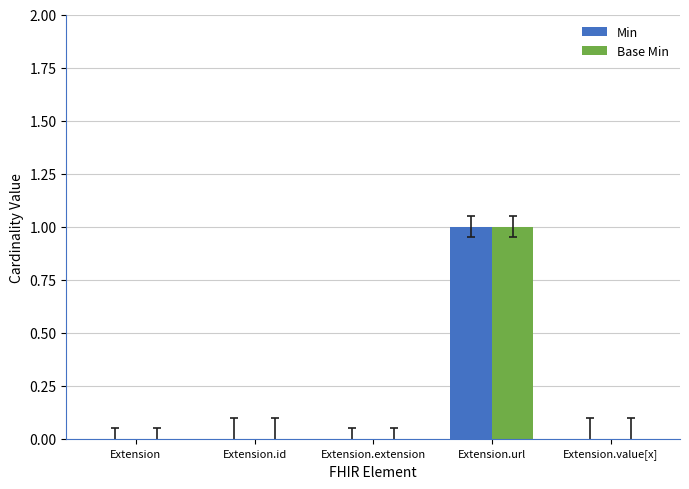

How many groups of bars are there?

5